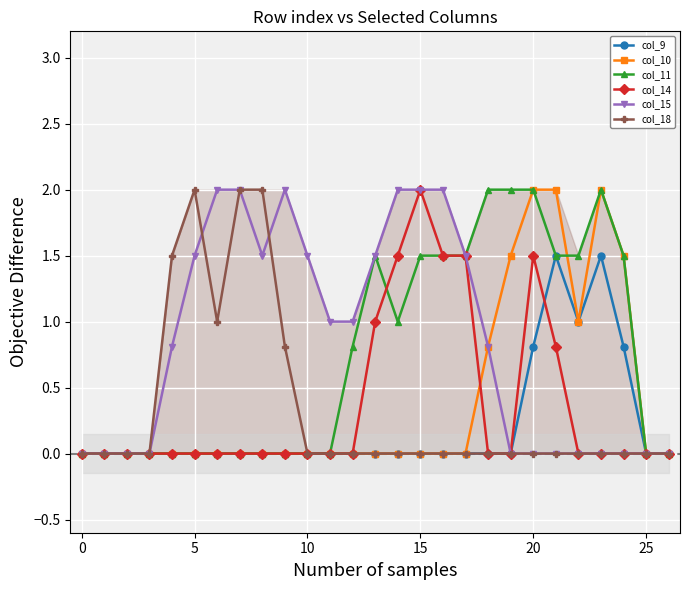

Which series has the largest total across all categories?

col_15